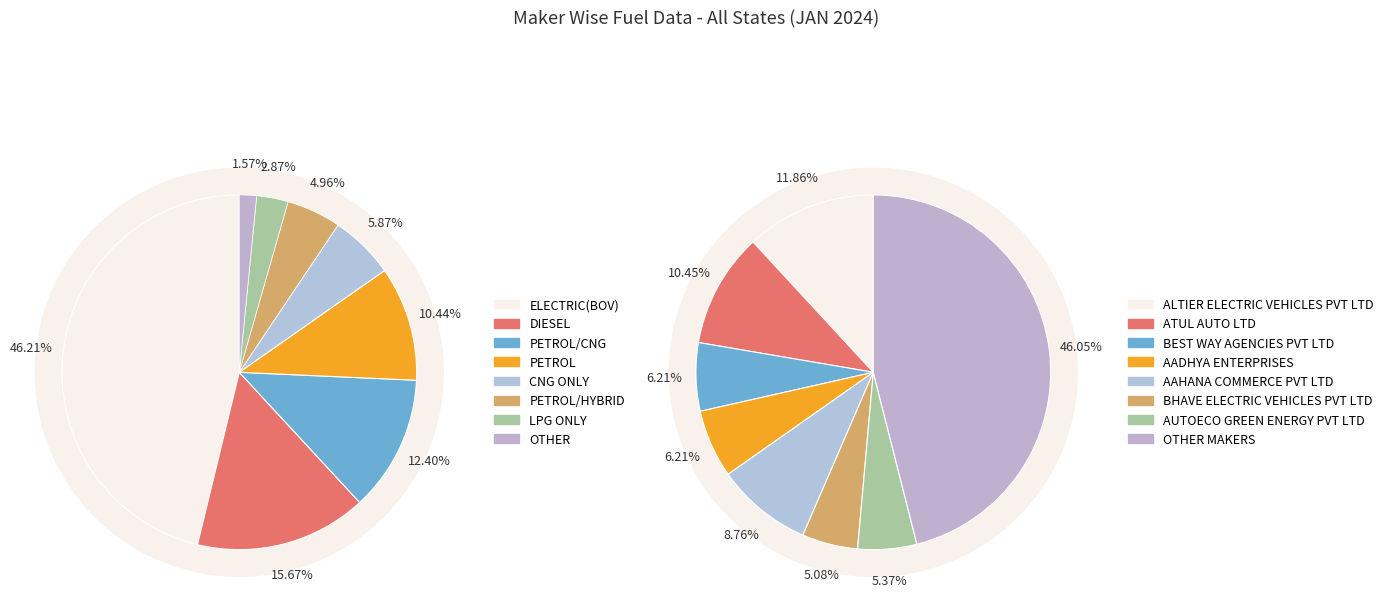

To the nearest percent, what is the average slice percentage?

12%